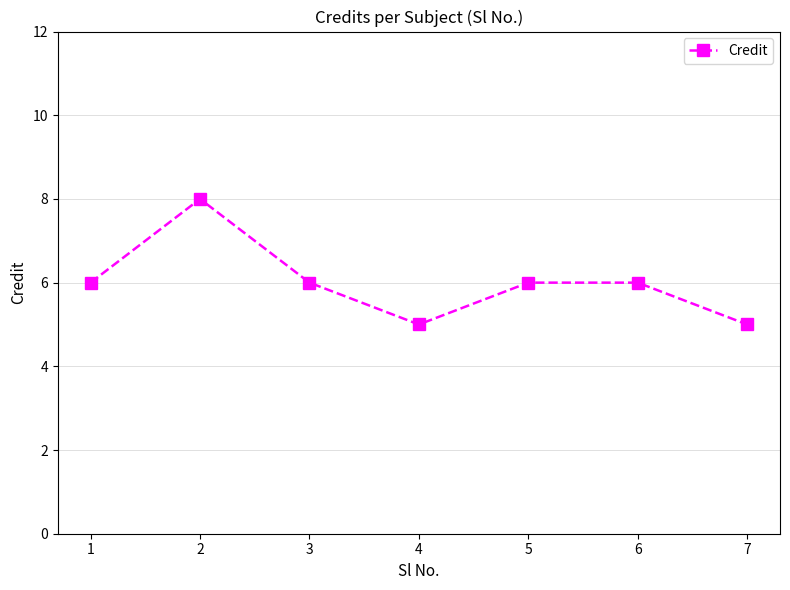

The value at 1 is 6. True or false?

True